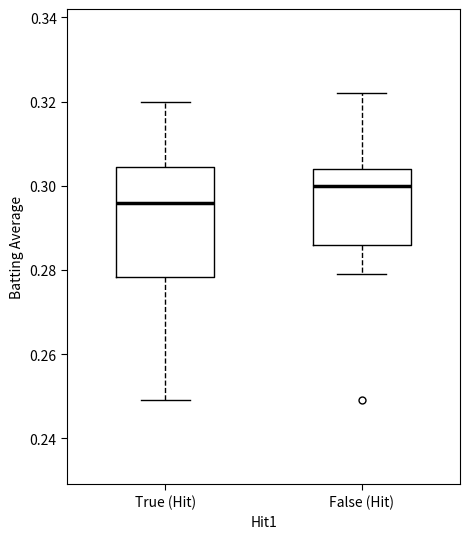

Where does the lower whisker of the box for False (Hit) end on the y-axis? The values are not printed on the chart, so give them approximately, as read against the axis.

0.280